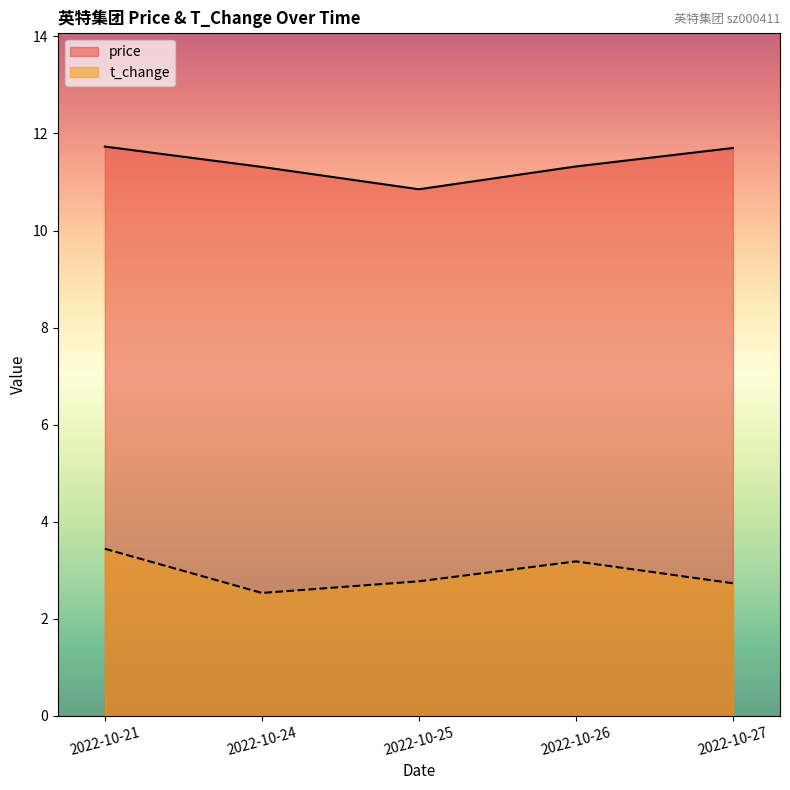

The t_change series shows 1.2 at 2022-10-25. True or false?

False